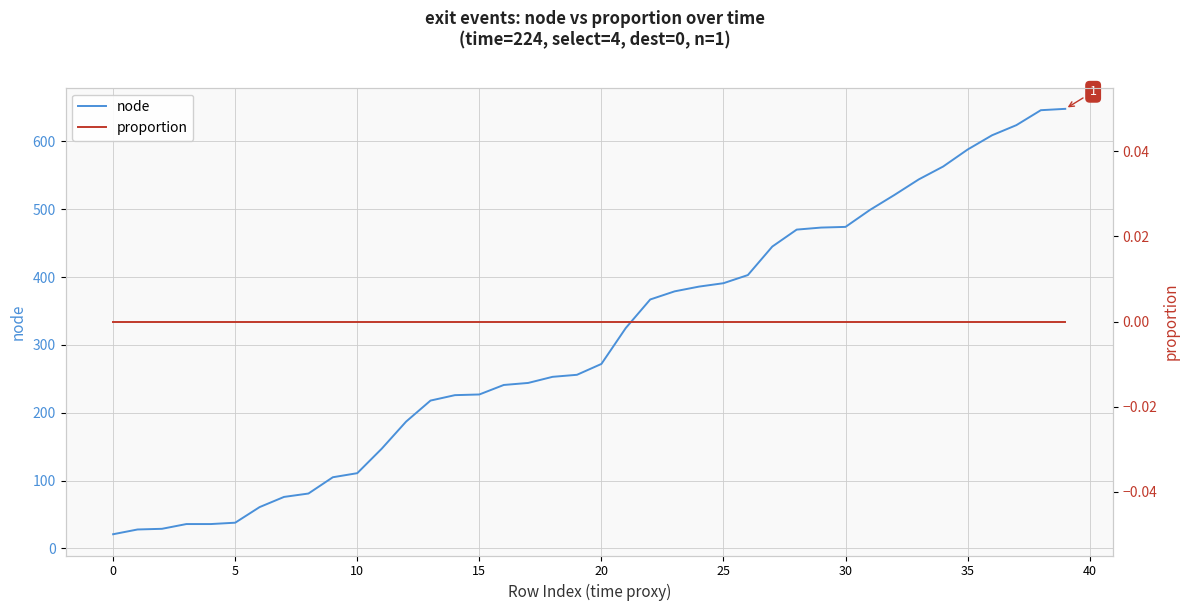

Reading left to right, what are all the values shown in this chart?

node: 21	28	29	36	36	38	61	76	81	105	111	147	187	218	226	227	241	244	253	256	272	325	367	379	386	391	403	445	470	473	474	499	521	544	563	588	609	624	646	648
proportion: 0	0	0	0	0	0	0	0	0	0	0	0	0	0	0	0	0	0	0	0	0	0	0	0	0	0	0	0	0	0	0	0	0	0	0	0	0	0	0	0